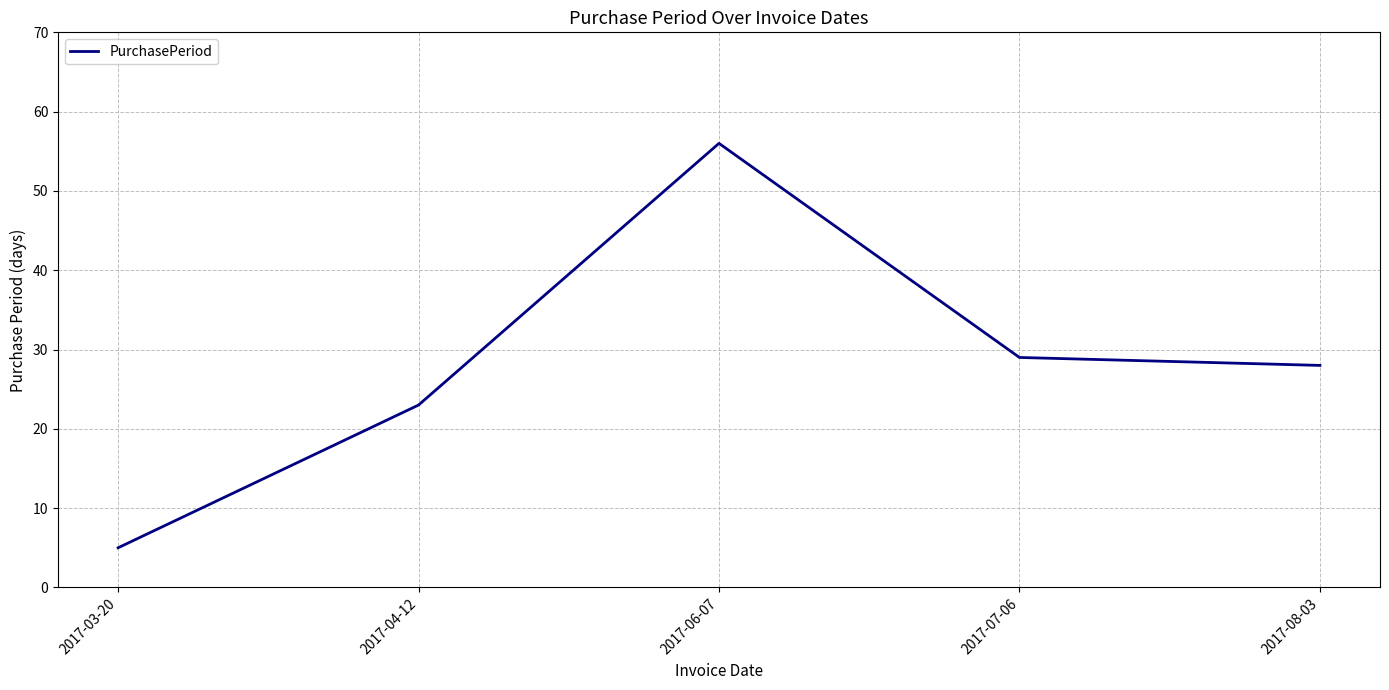

What is the difference between the maximum and minimum values?

51